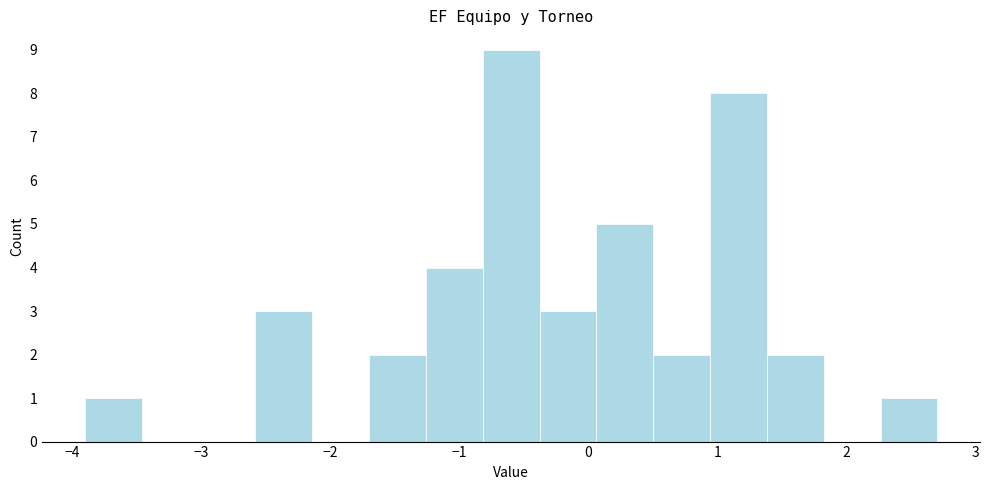

Which range on the x-axis has the tallest bar?

-0.8 to -0.4